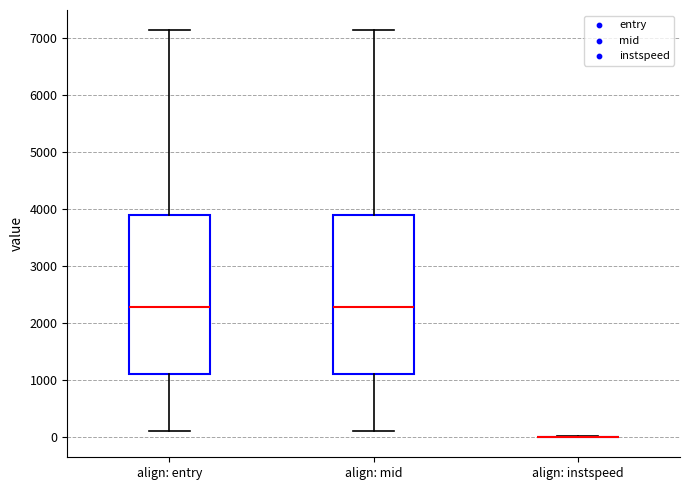

Reading left to right, read every box against the y-axis: the position of its median line, the range the box covers, and the ends of its whiskers. The values are not printed on the chart, so give them approximately, as read against the axis.

align: entry: median 2300, box 1100 to 3900, whiskers 100 to 7100
align: mid: median 2300, box 1100 to 3900, whiskers 100 to 7100
align: instspeed: box collapsed to a line at 0, whiskers 0 to 0